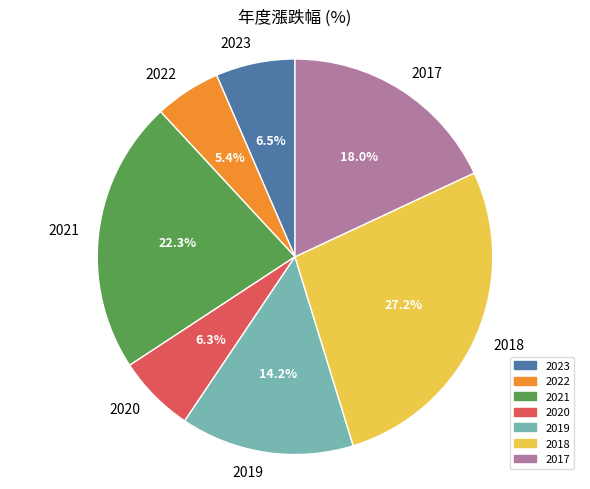

To the nearest percent, what portion does 2017 represent?

18%